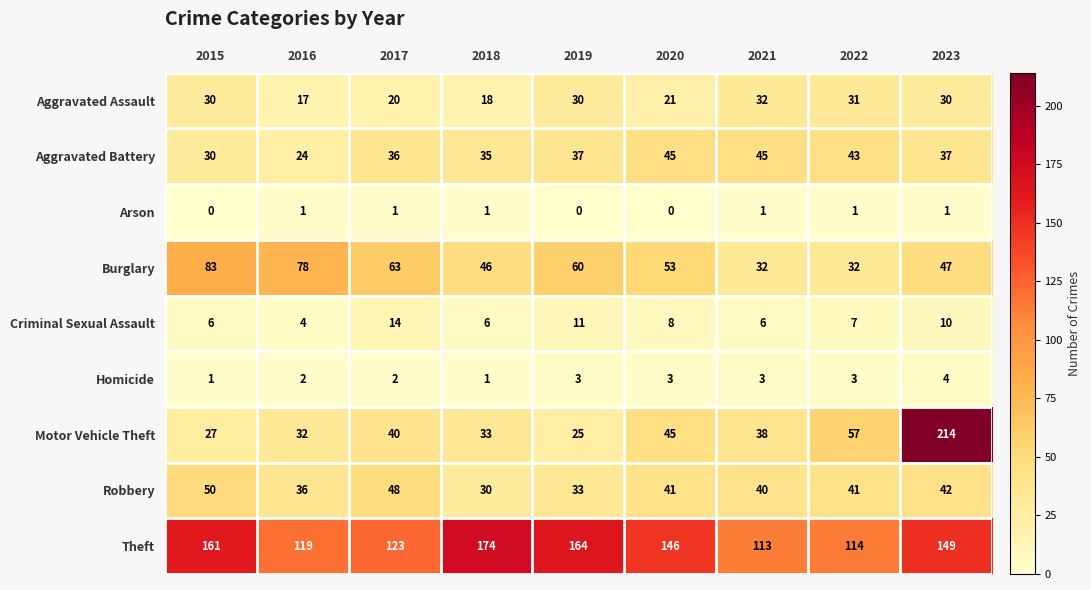

What is the sum of the Aggravated Assault values at 2019 and 2023?

60